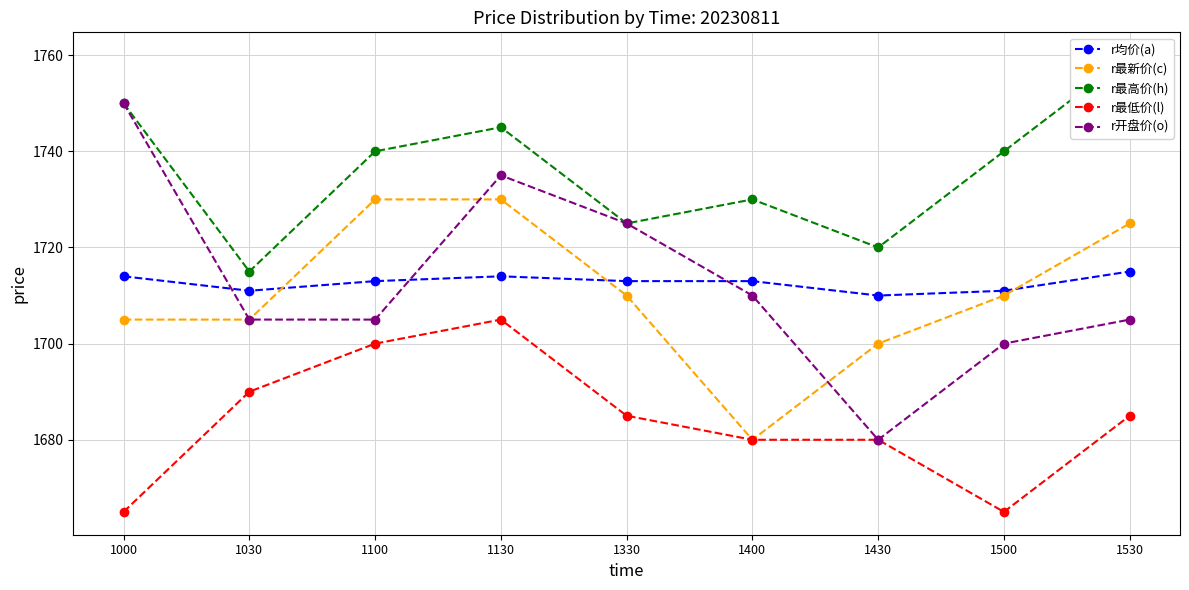

In r均价(a), how many points are lower than both neighbors (excluding endpoints)?

2